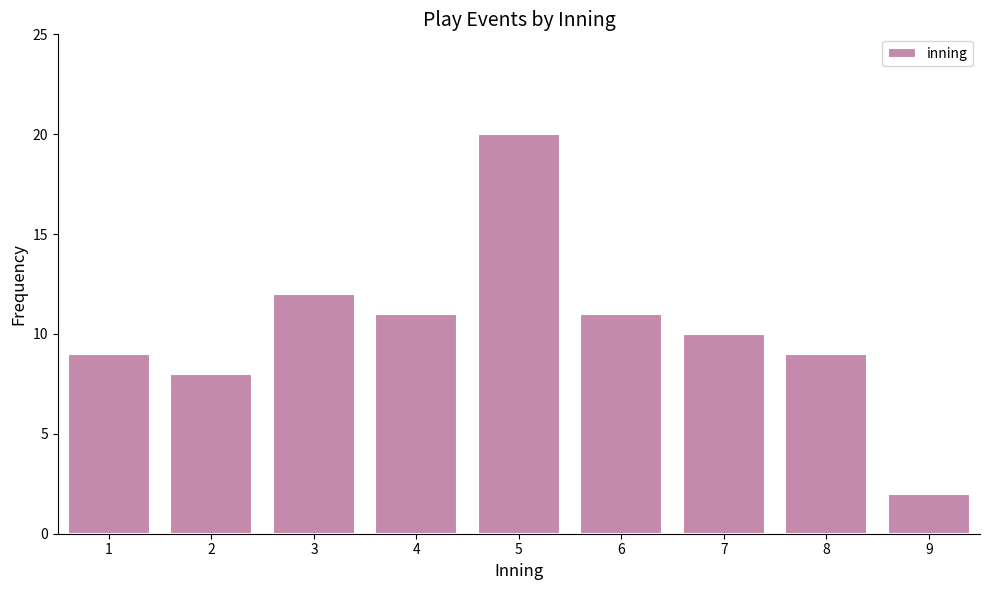

Reading left to right, list all the values displayed in this chart.

9	8	12	11	20	11	10	9	2